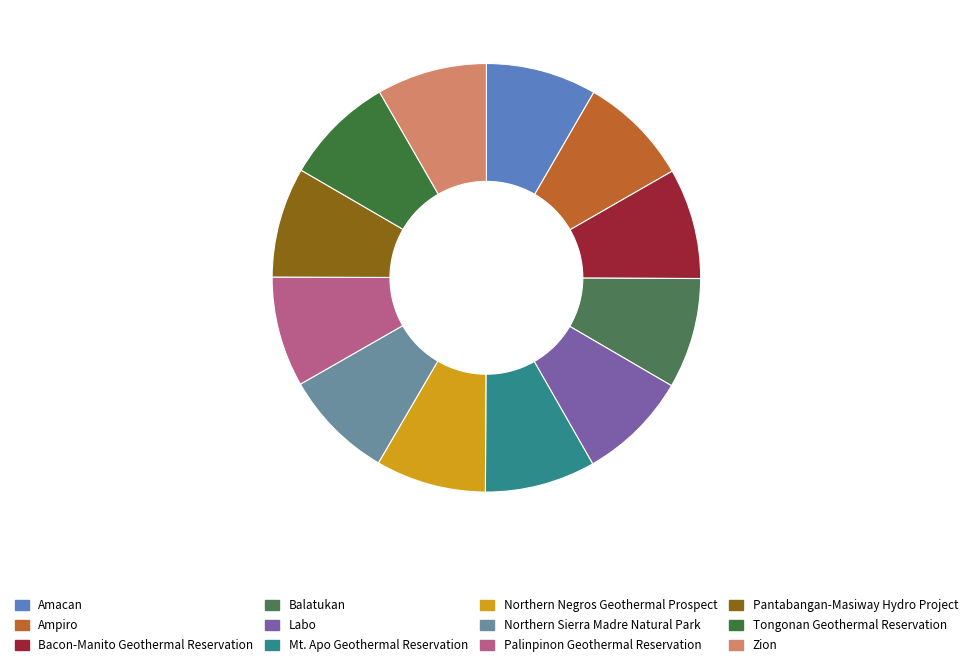

How many segments does this pie chart have?

12